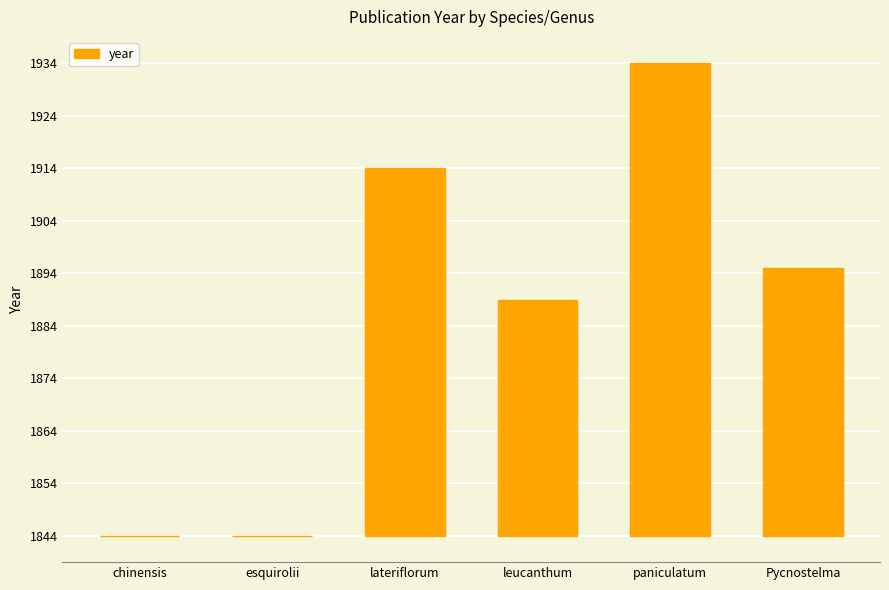

What is the change in value from paniculatum to Pycnostelma?

-39